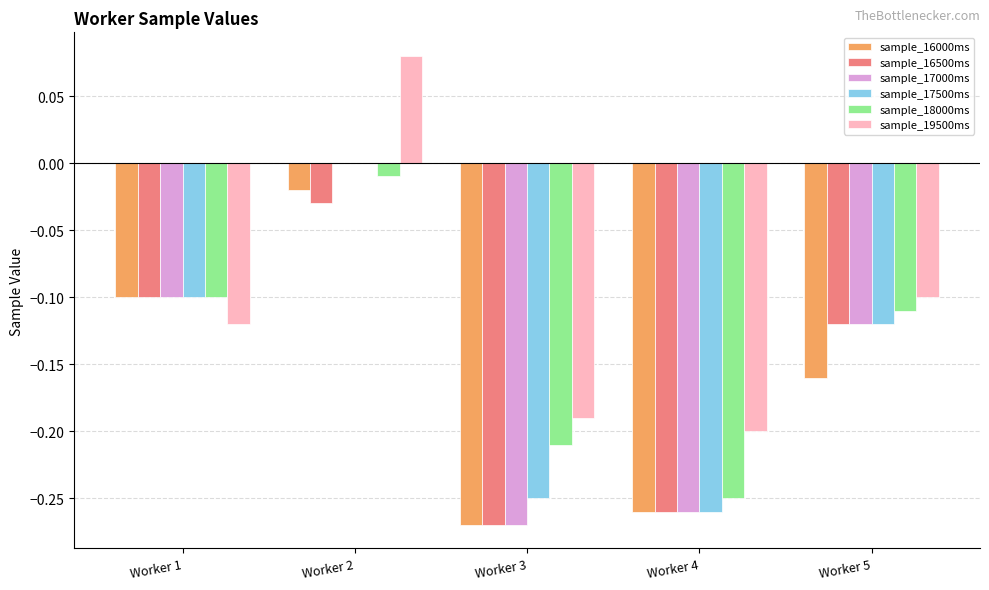

What are all the series names shown in the legend?

sample_16000ms, sample_16500ms, sample_17000ms, sample_17500ms, sample_18000ms, sample_19500ms